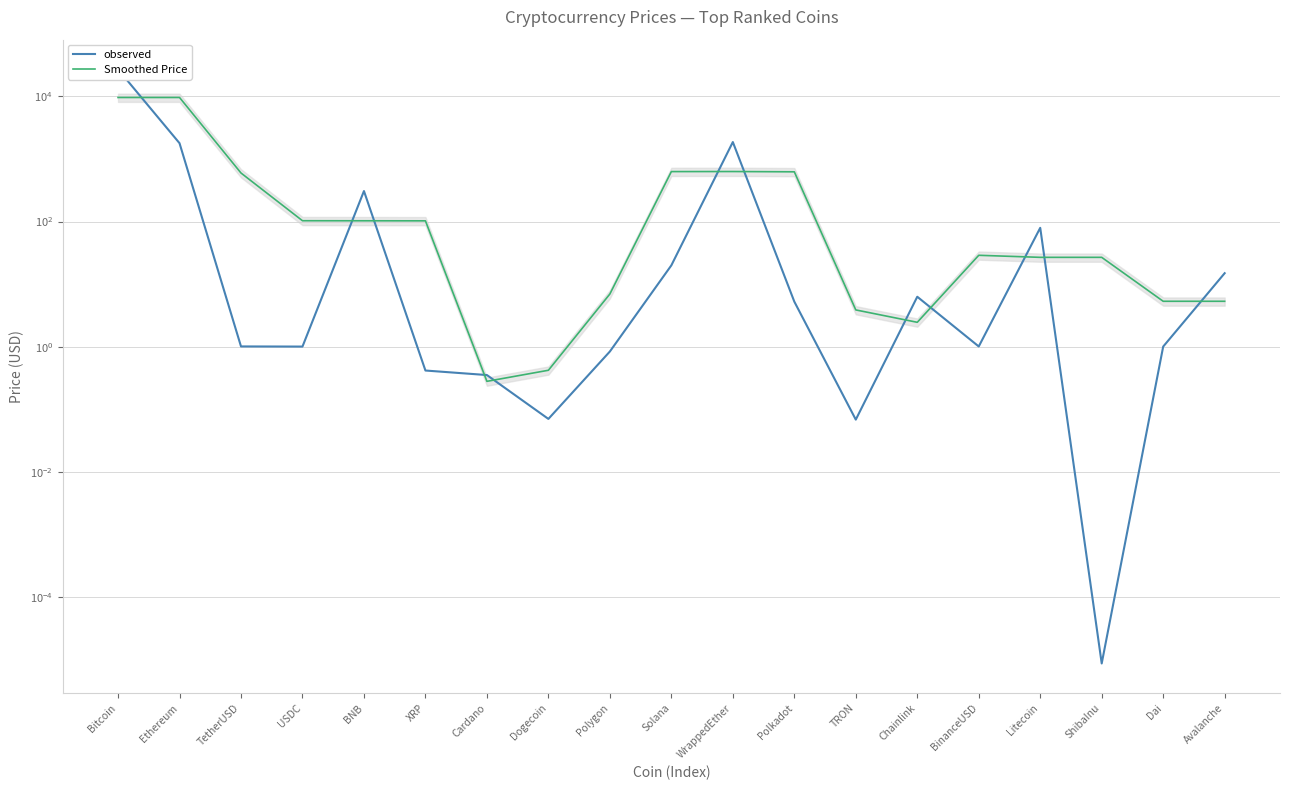

Is it true that Smoothed Price equals 4876.9 at Ethereum?

False